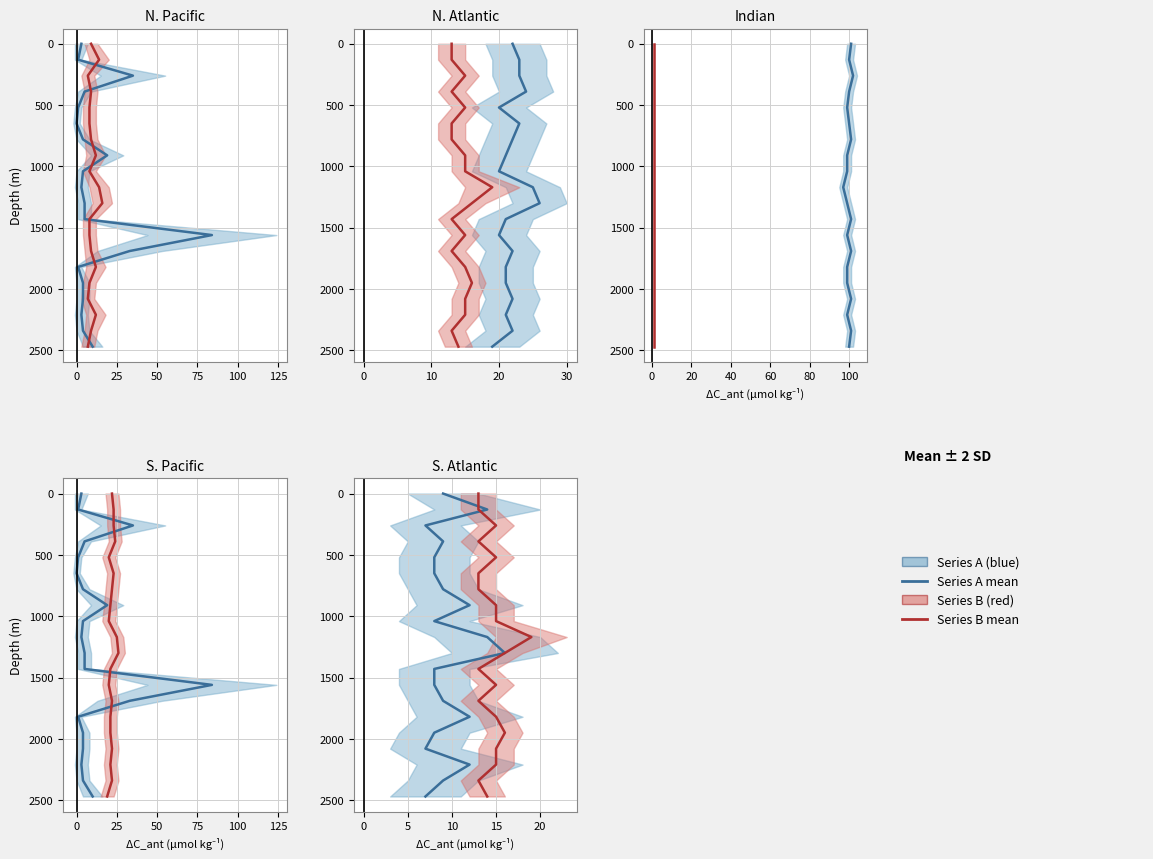

True or false: col_1 Series has more than 1 interior local peaks.

False